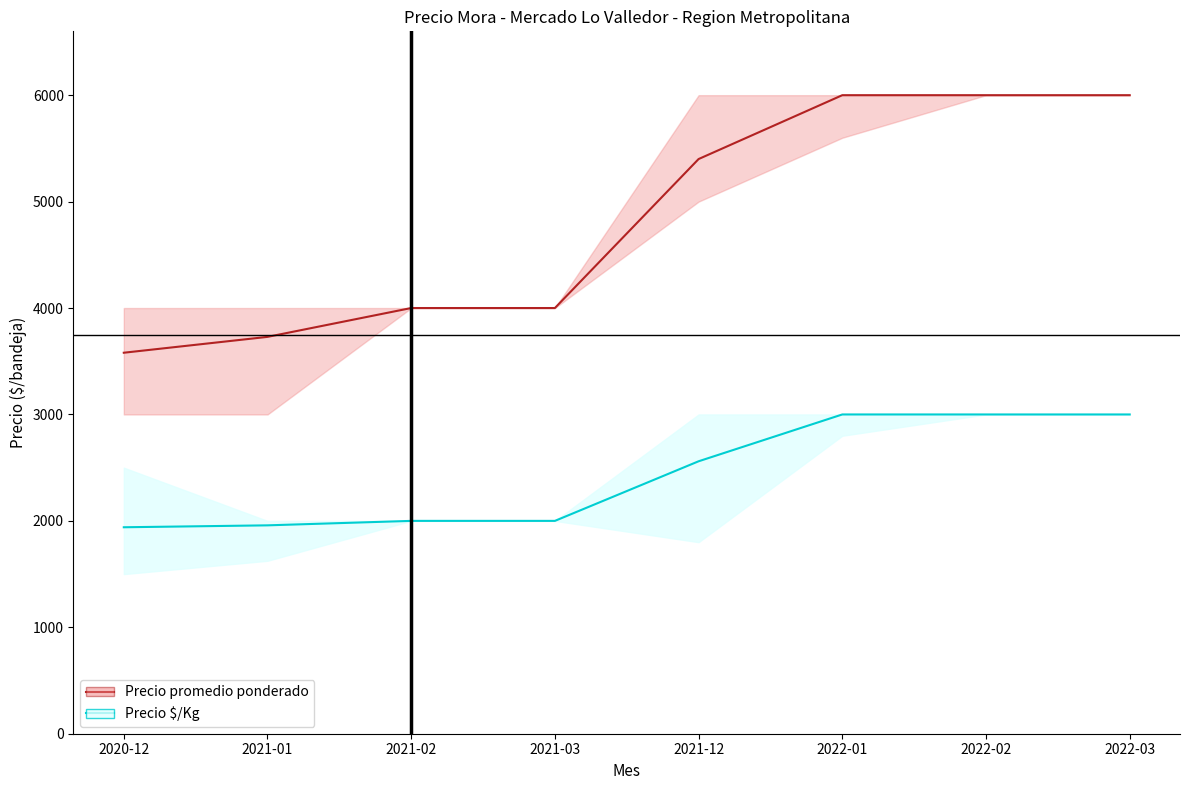

True or false: Precio promedio ponderado and Precio $/Kg intersect in this chart.

False